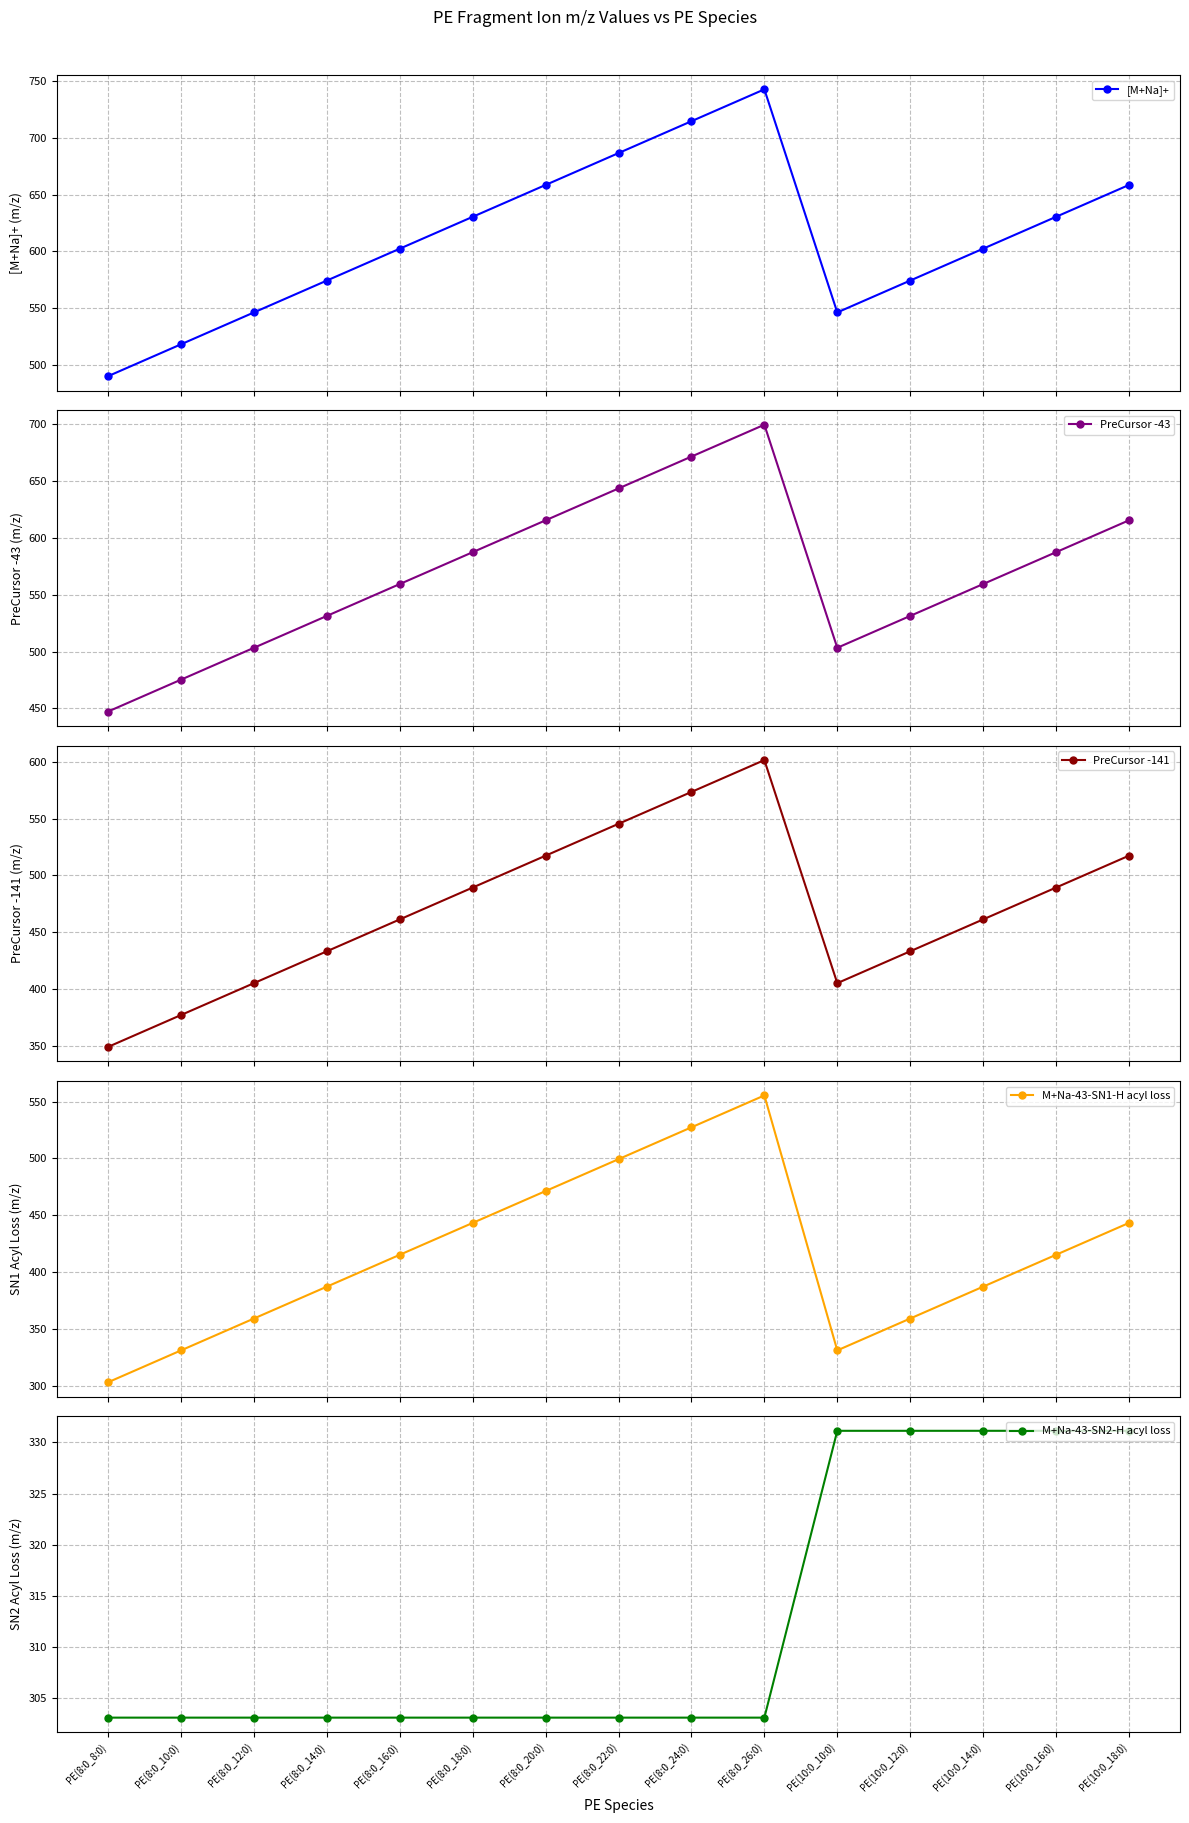

How many data points does each series have?

15